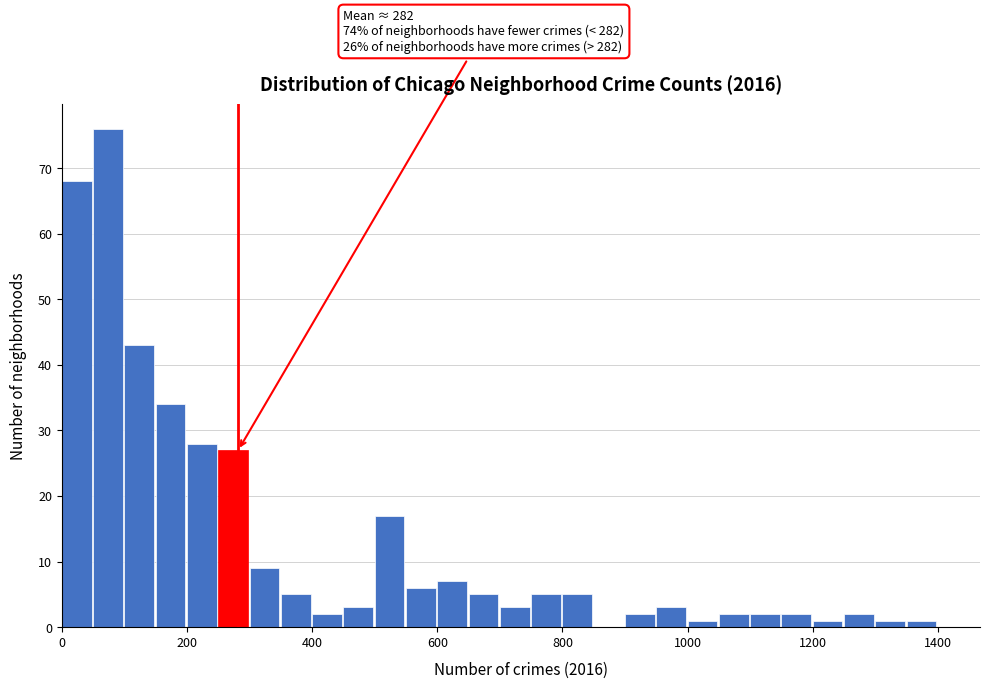

Read against the x-axis, roughly where is the centre of the tallest bar?

80